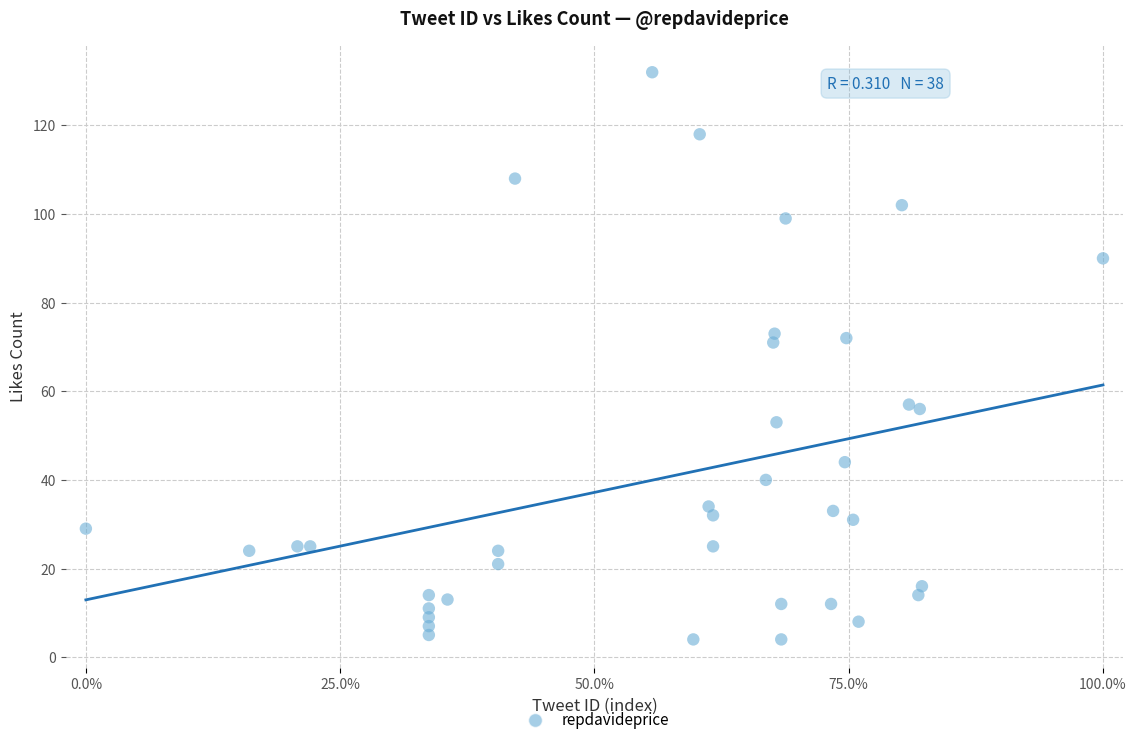

What is the range of Y values (max minus min)?

128